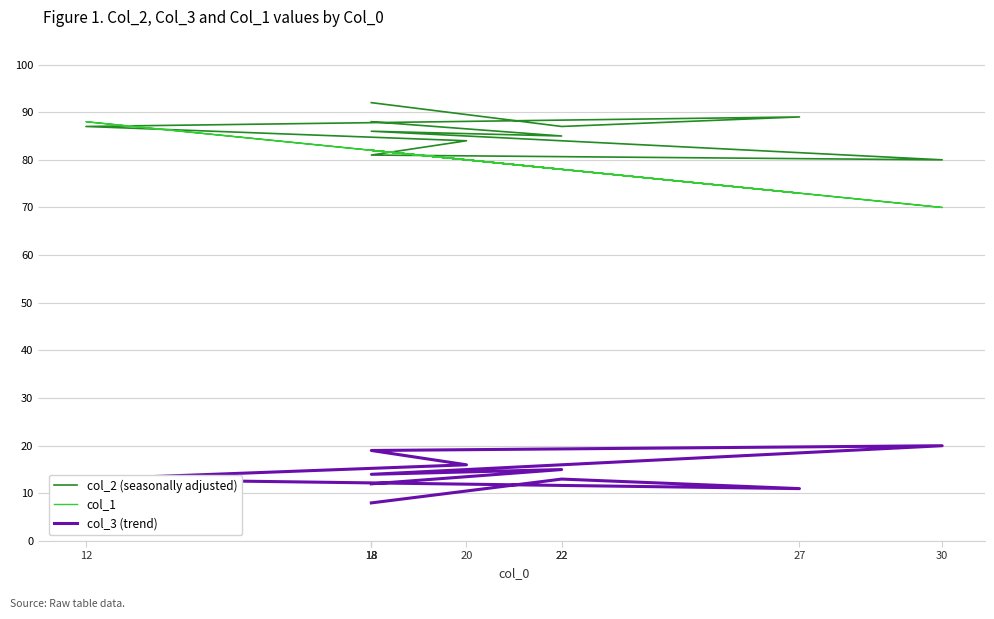

What is the difference between the highest and lowest values at 30?

60